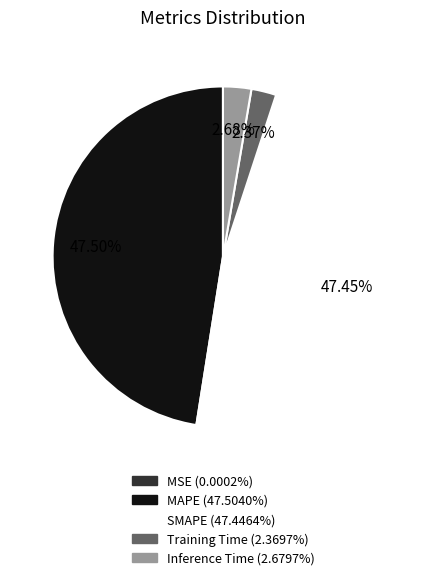

Which has a higher value, Inference Time or MAPE?

MAPE